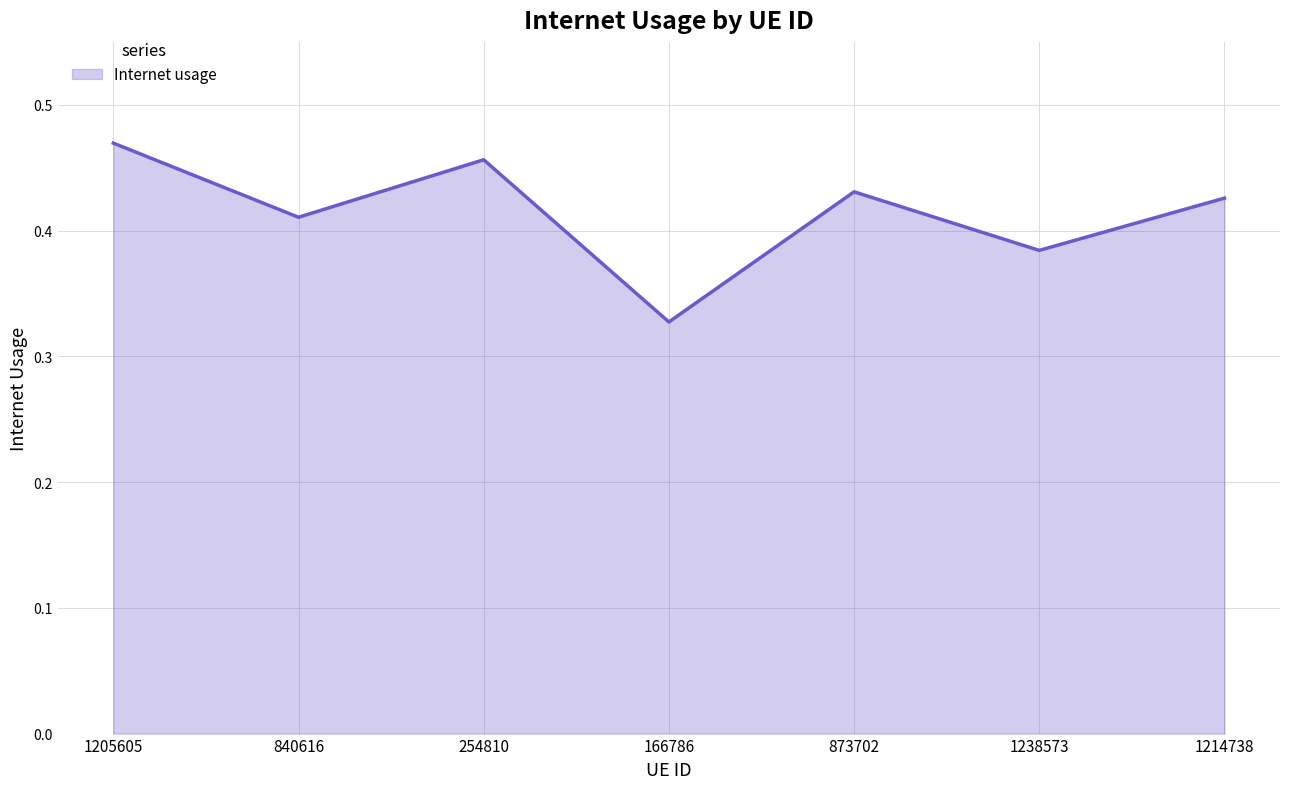

How many interior local valleys (lower than both neighbors) does the data have?

3